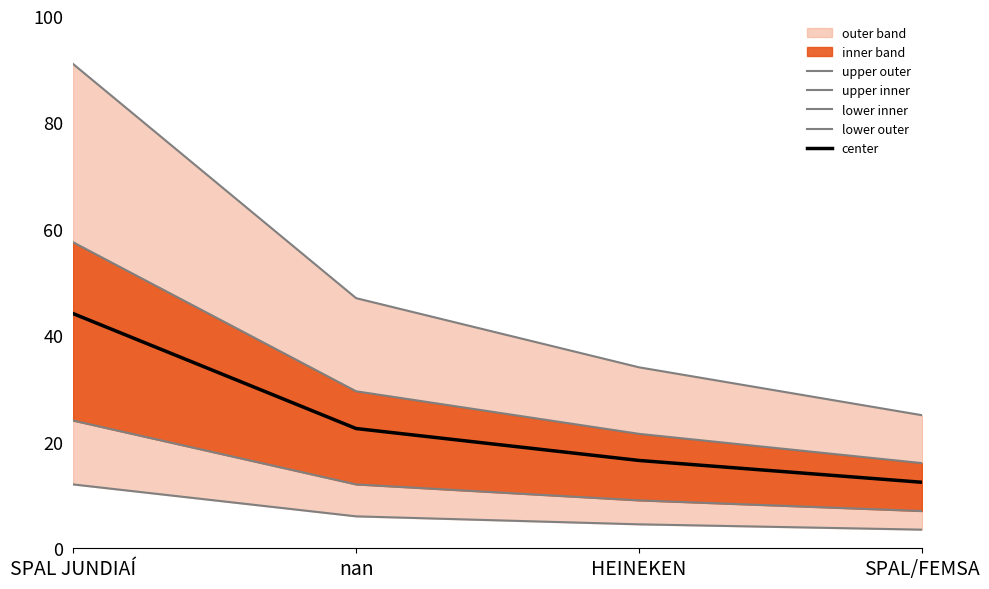

What is the sum of all upper outer values?

197.0